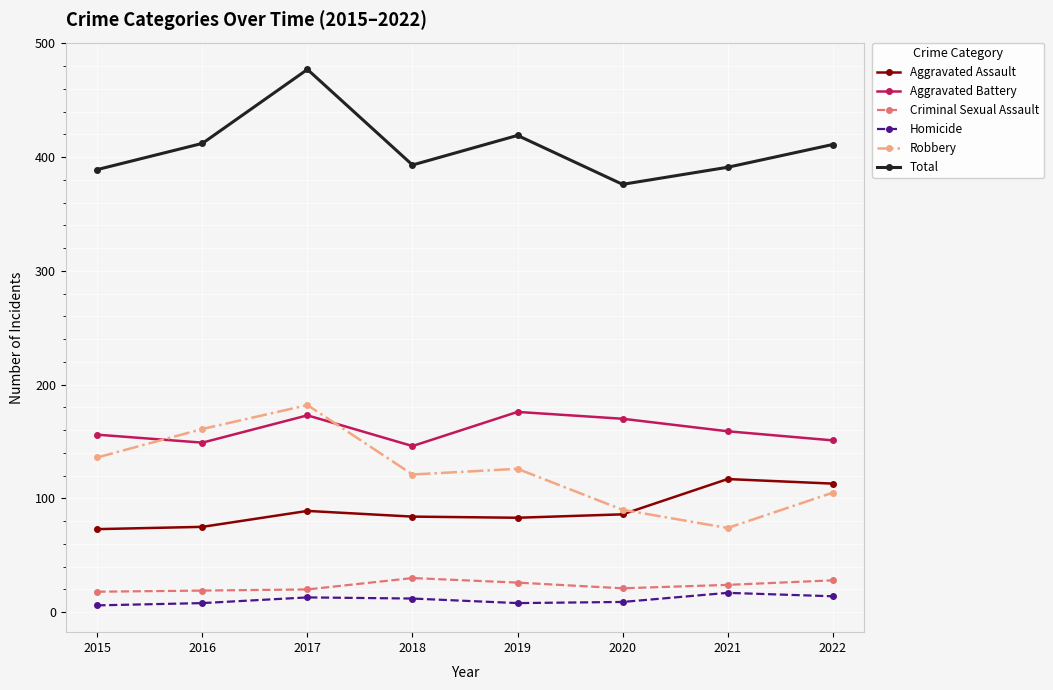

Which category has the lowest value in the Robbery series?

2021